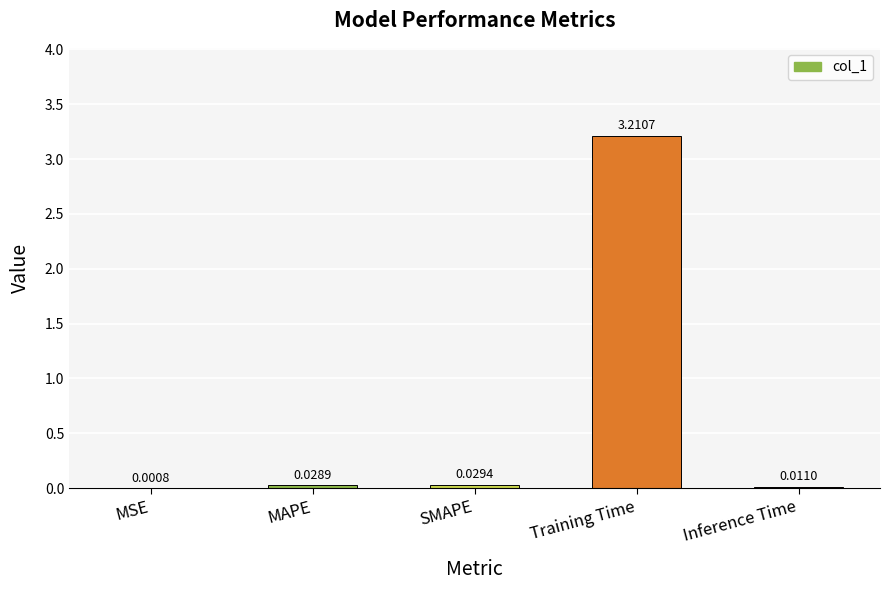

What is the maximum value shown in the chart?

3.2